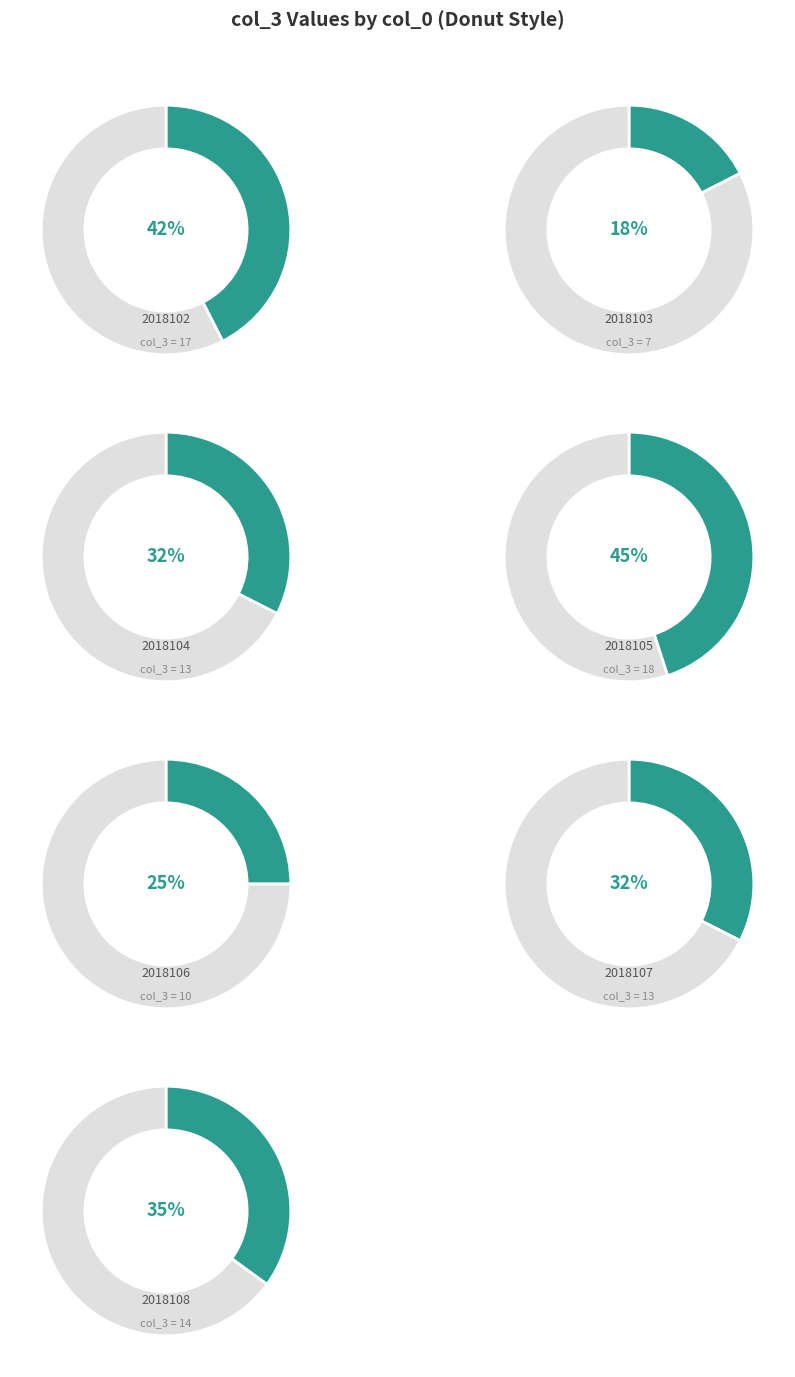

Is 2018102 the majority of the pie?

No